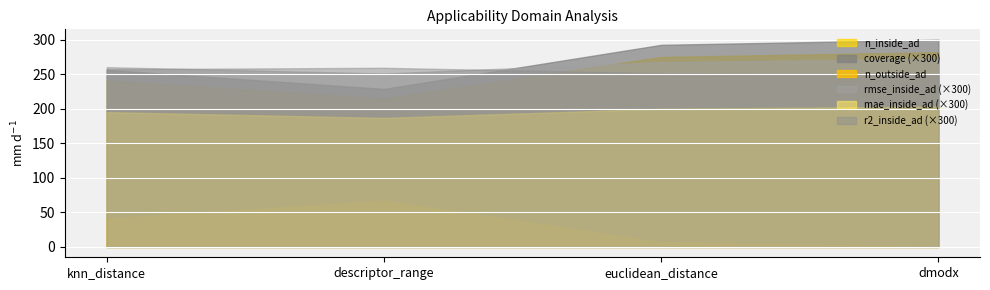

How many lines are shown in the chart?

6